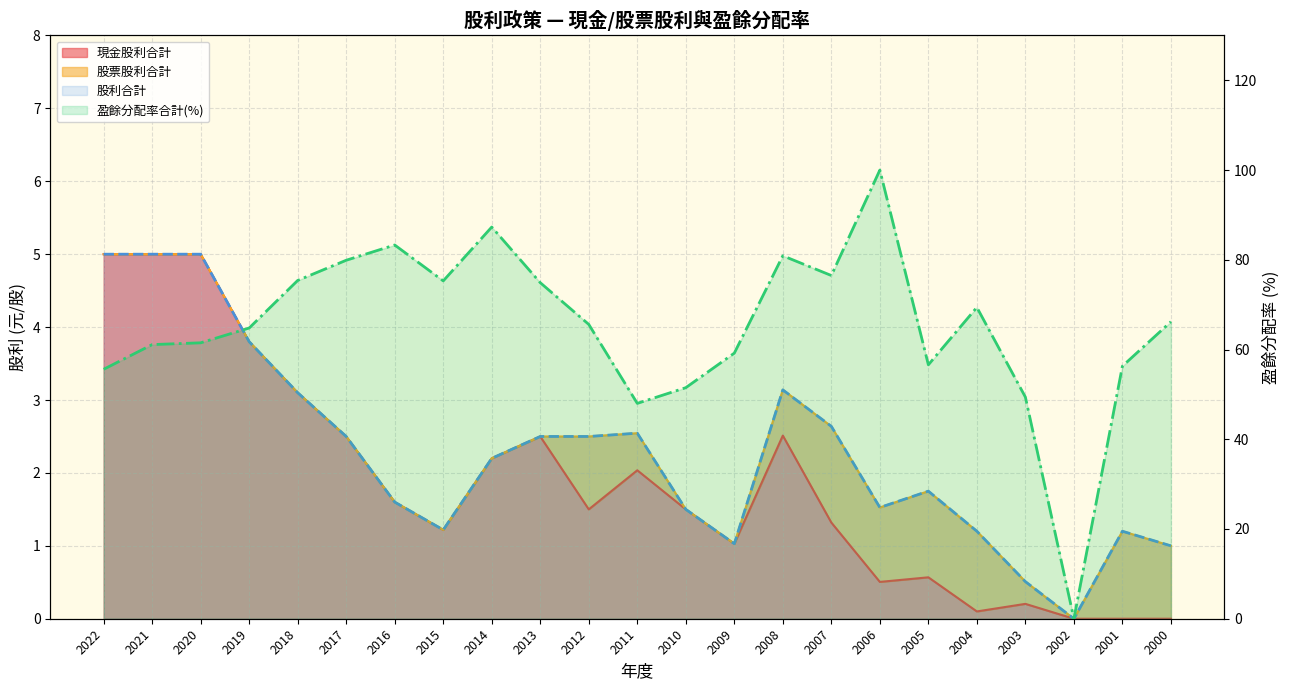

True or false: 現金股利合計 and 盈餘分配率合計 cross at least once.

False